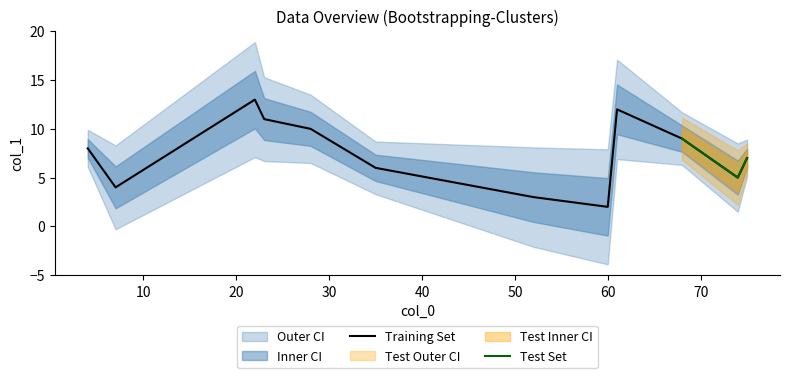

Reading right to left, extract all data points from this chart.

68=9	4=8	75=7	28=10	60=2	22=13	61=12	23=11	52=3	7=4	35=6	74=5